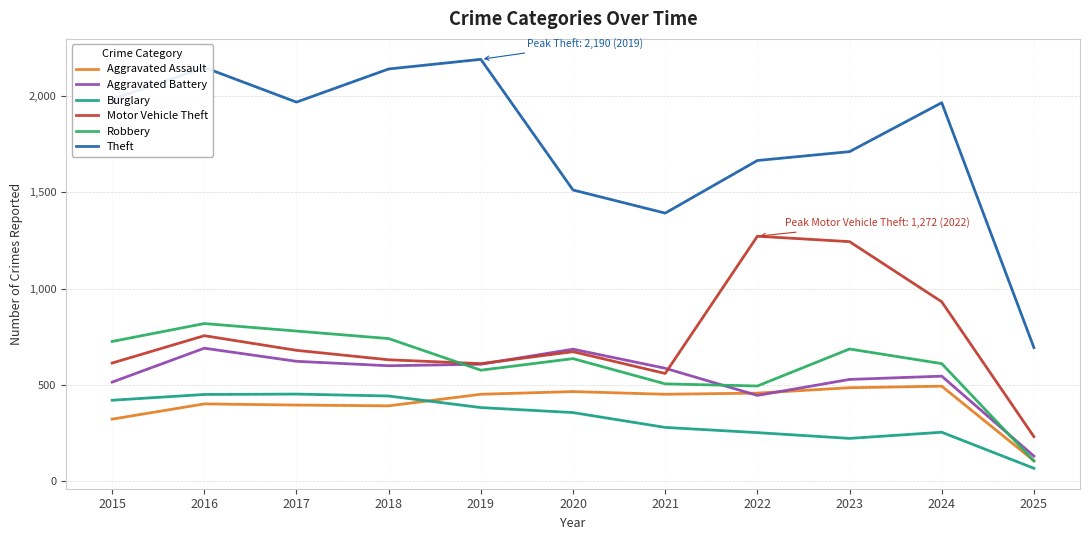

At which category is the sum across all series the highest?

2016